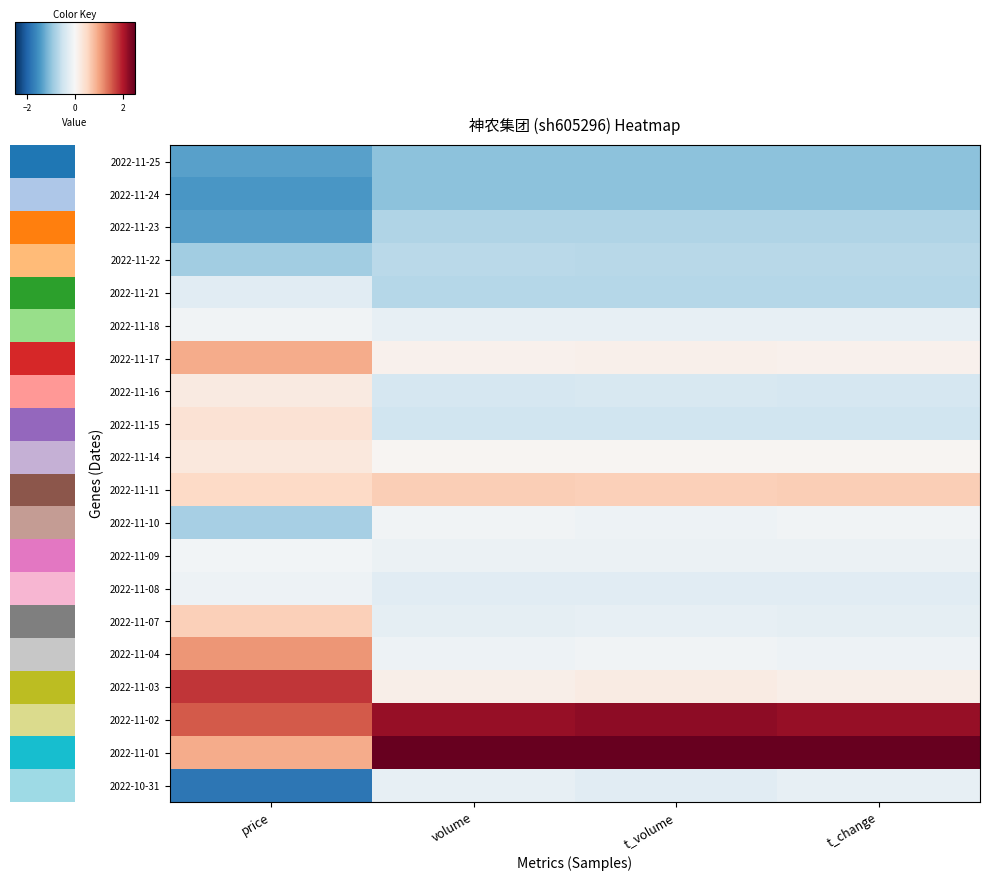

What is the spread (max minus min) of values at t_change?

4.3